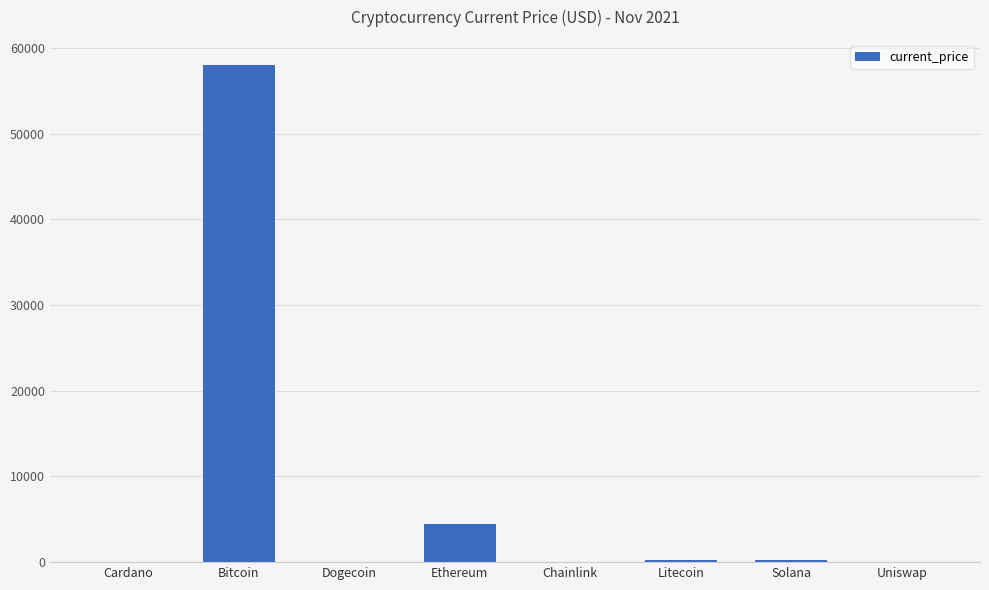

What is the maximum value shown in the chart?

58047.0